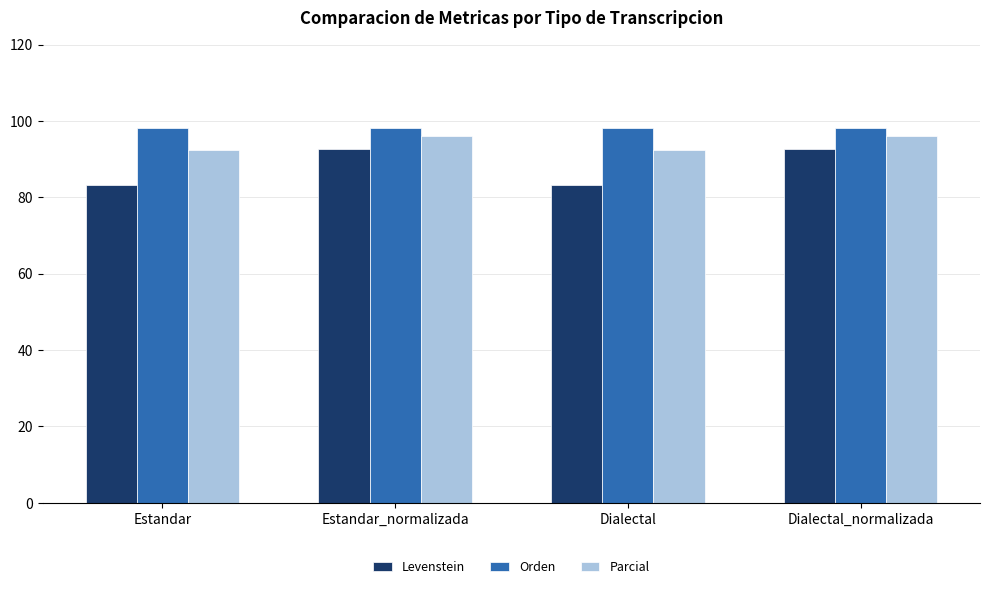

What is the label of the 4th bar from the right?

Estandar